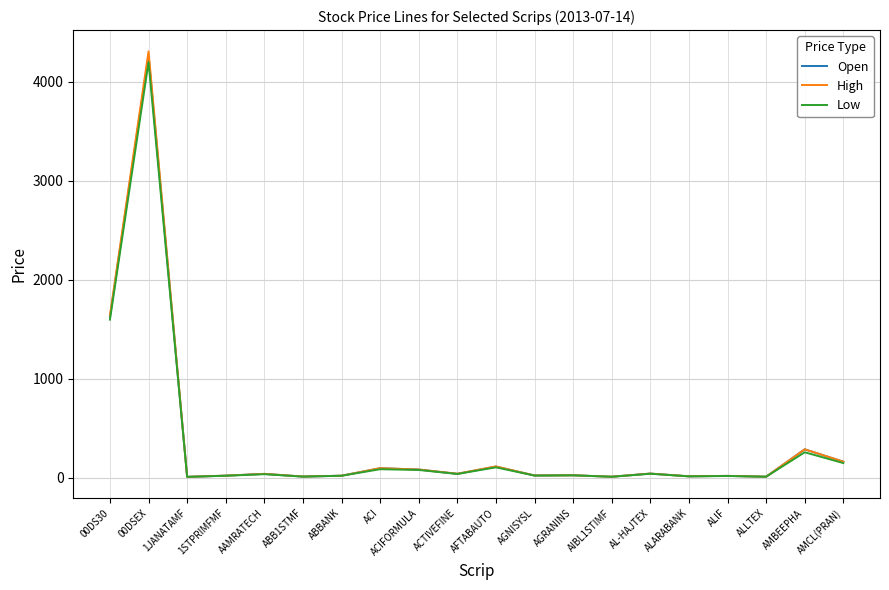

Is the value of Low at AGNISYSL greater than the value of Open at 00DSEX?

No